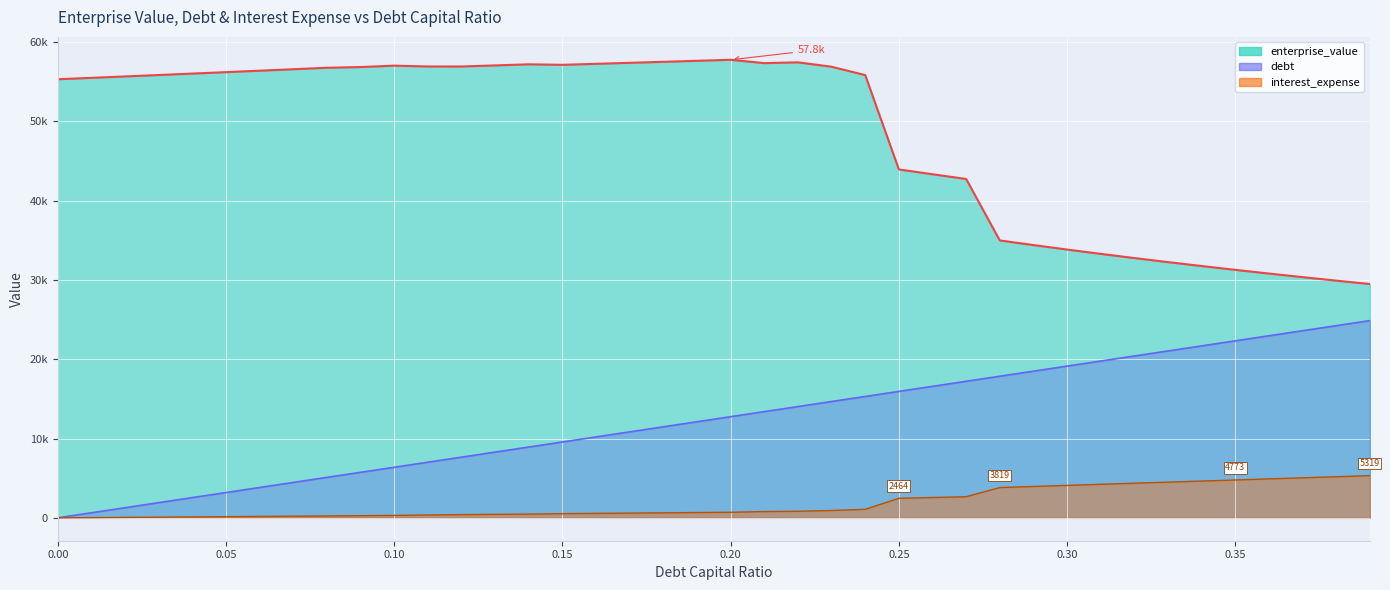

How many positive values does the debt series have?

39